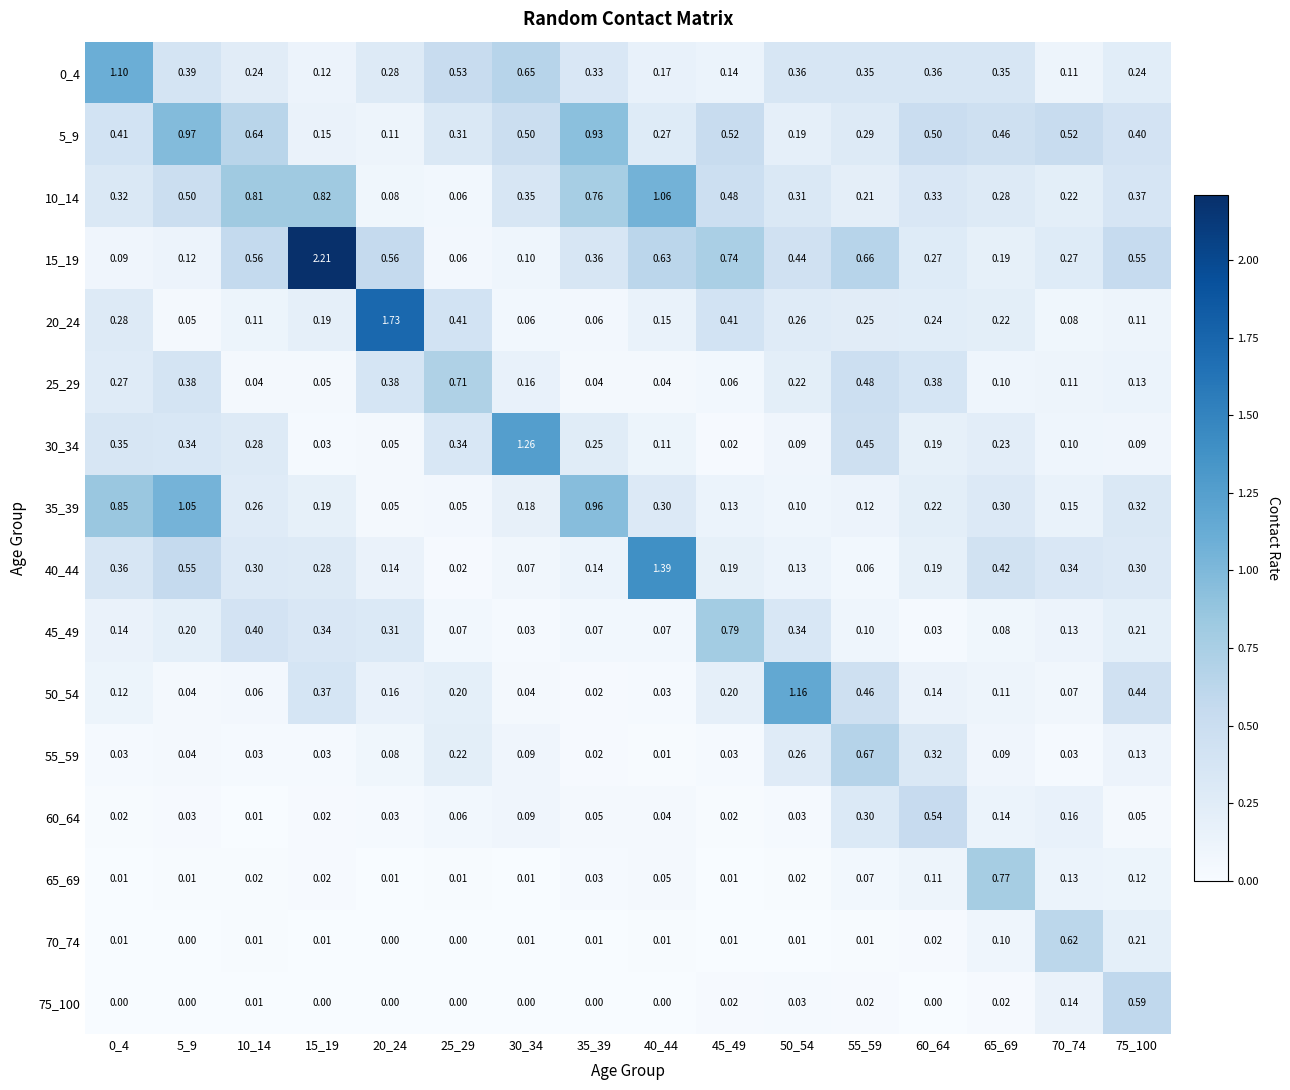

How many distinct data groups are displayed?

16